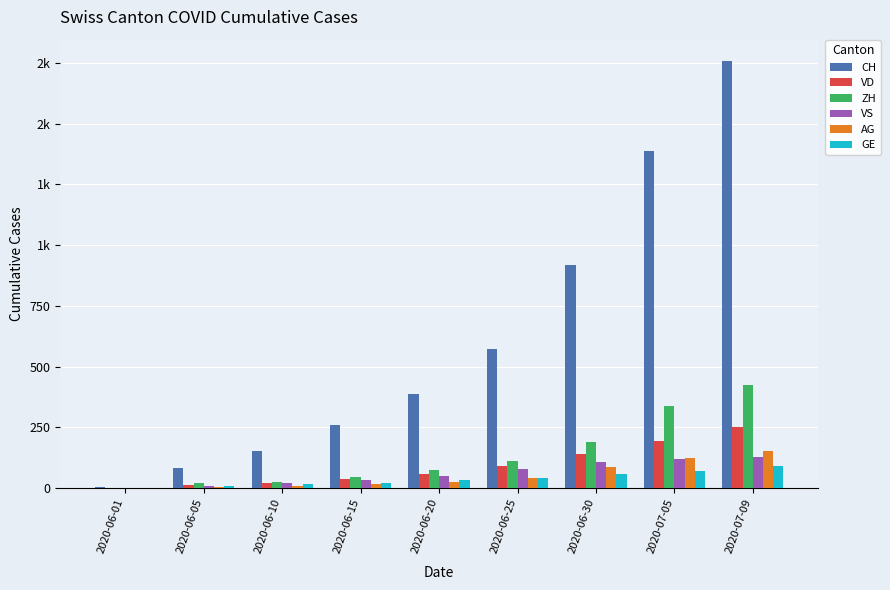

The value of CH at 2020-07-09 is 1758. True or false?

True